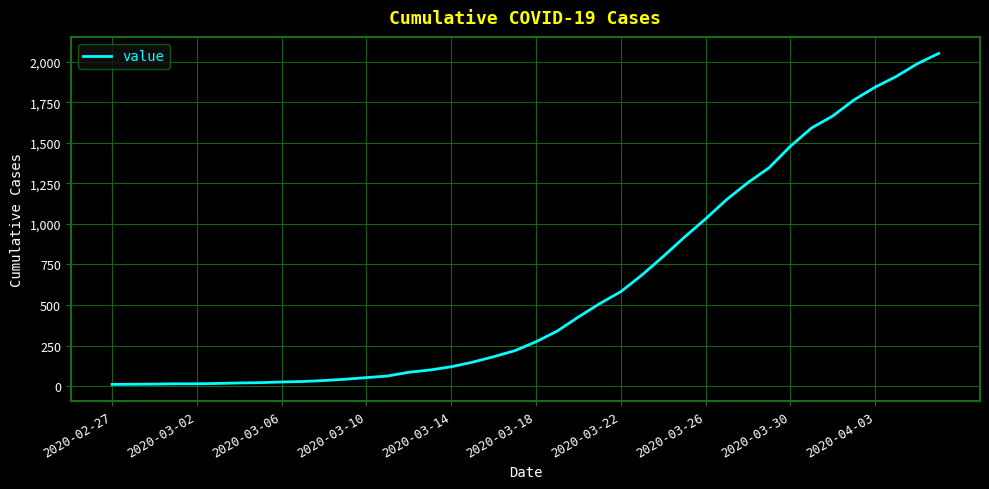

What is the difference between the maximum and minimum values?

2042